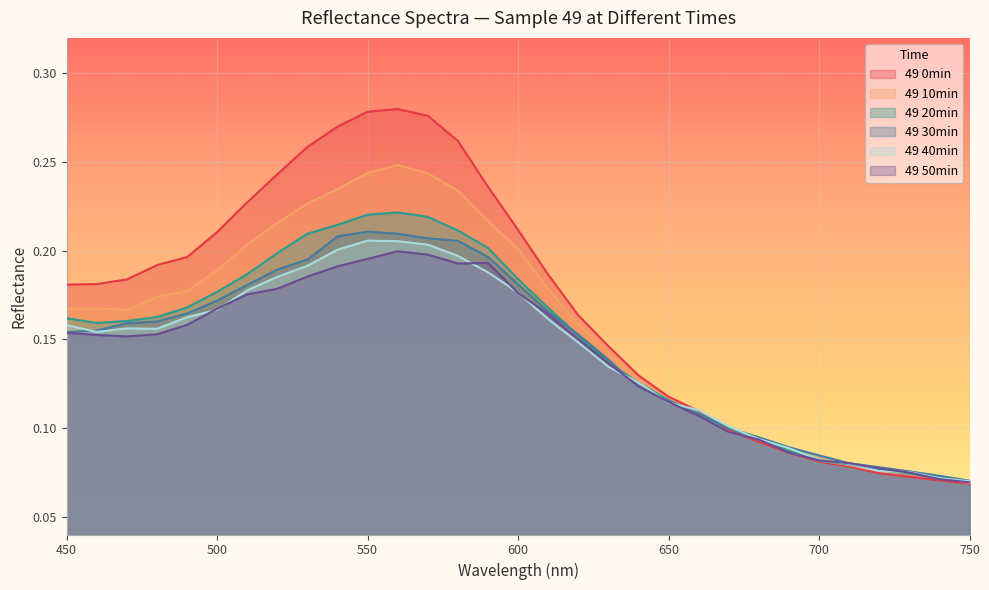

Where is the first local maximum for 49 0min?

560